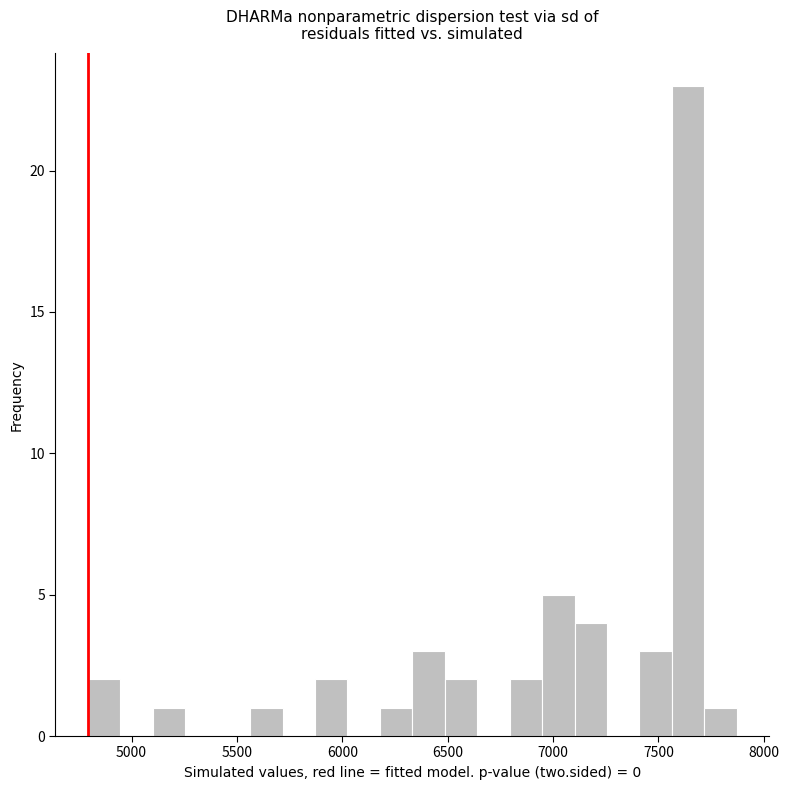

Read against the x-axis, roughly where is the centre of the tallest bar?

7650